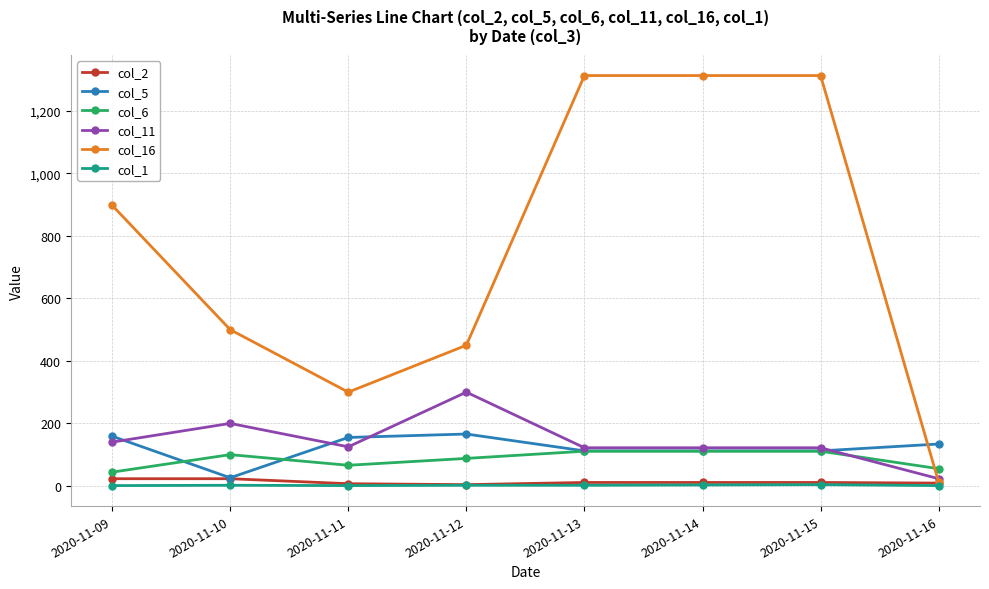

Rank the series by their maximum value, from lowest to highest.

col_1, col_2, col_6, col_5, col_11, col_16